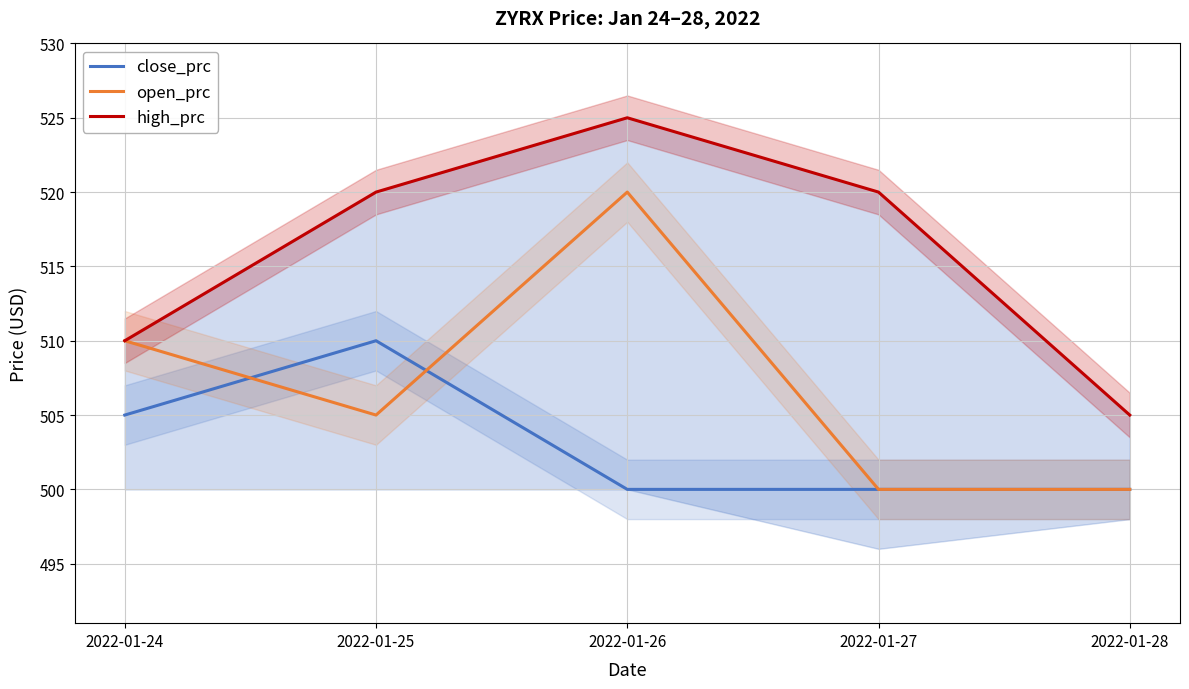

What is the maximum value for close_prc?

510